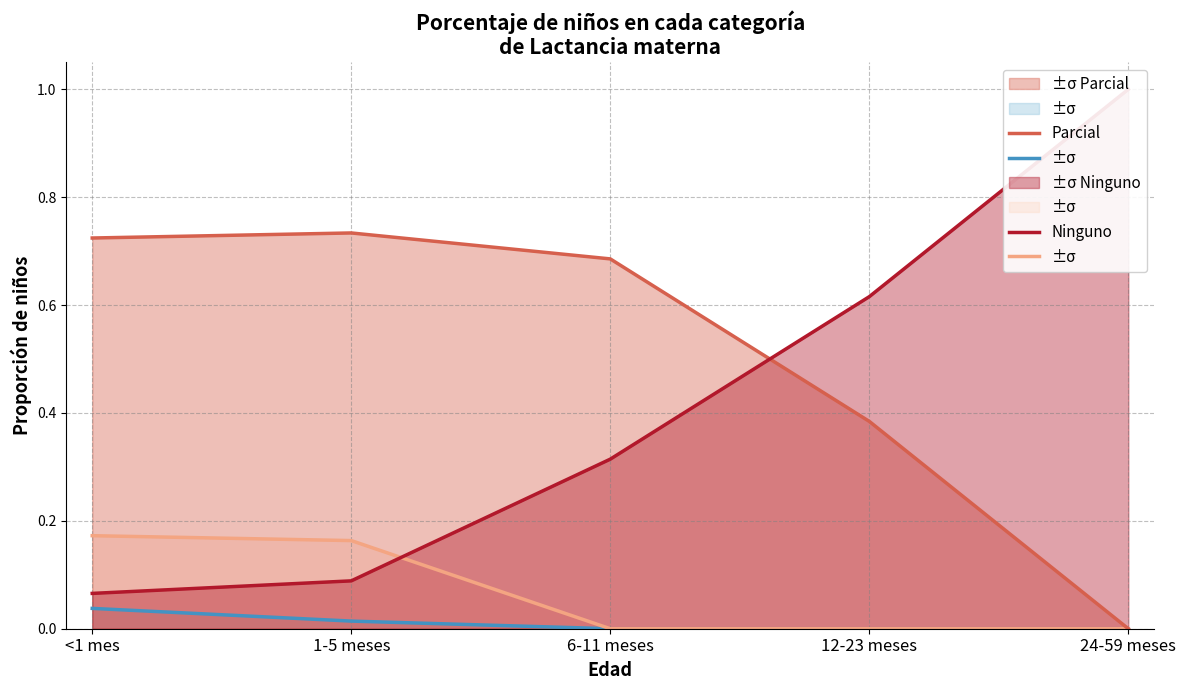

Which series has the largest total across all categories?

Parcial